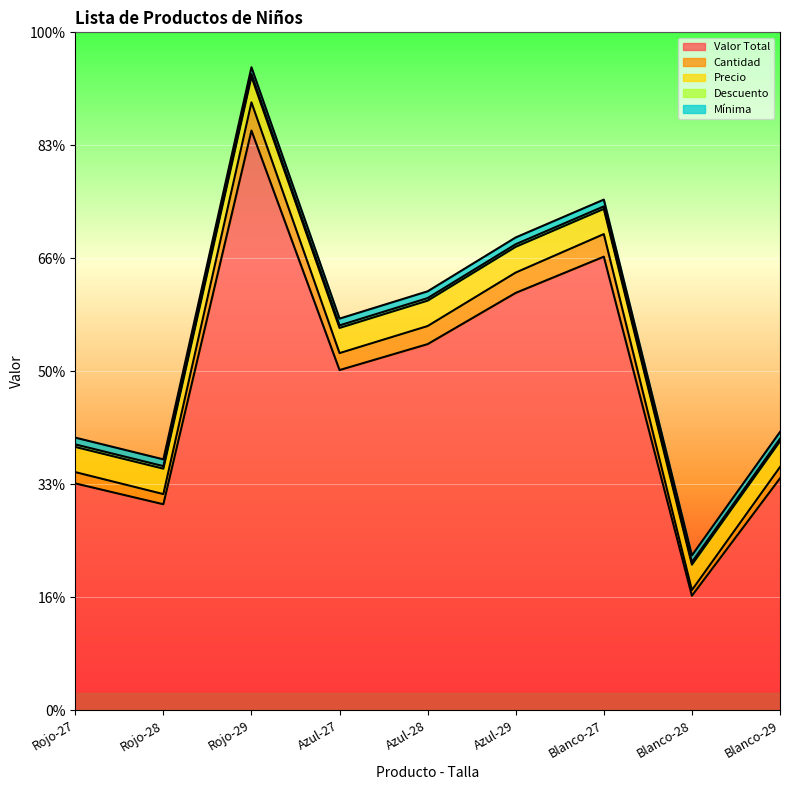

Reading left to right, extract all data points from this chart.

Valor Total: Rojo-27=200.7	Rojo-28=182.2	Rojo-29=513.0	Azul-27=301.1	Azul-28=324.0	Azul-29=369.4	Blanco-27=401.4	Blanco-28=101.2	Blanco-29=205.2
Cantidad: Rojo-27=10.0	Rojo-28=9.0	Rojo-29=25.0	Azul-27=15.0	Azul-28=16.0	Azul-29=18.0	Blanco-27=20.0	Blanco-28=5.0	Blanco-29=10.0
Precio: Rojo-27=22.3	Rojo-28=22.5	Rojo-29=22.8	Azul-27=22.3	Azul-28=22.5	Azul-29=22.8	Blanco-27=22.3	Blanco-28=22.5	Blanco-29=22.8
Descuento: Rojo-27=2.2	Rojo-28=2.2	Rojo-29=2.3	Azul-27=2.2	Azul-28=2.2	Azul-29=2.3	Blanco-27=2.2	Blanco-28=2.2	Blanco-29=2.3
Mínima: Rojo-27=6.0	Rojo-28=6.0	Rojo-29=6.0	Azul-27=6.0	Azul-28=6.0	Azul-29=6.0	Blanco-27=6.0	Blanco-28=6.0	Blanco-29=6.0